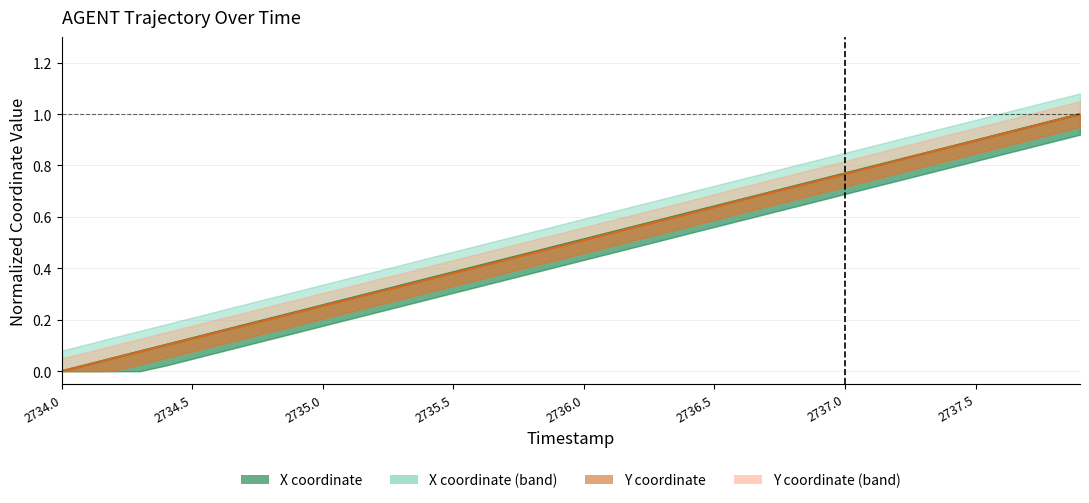

Which category has the lowest value in the X (trend) series?

2734.0